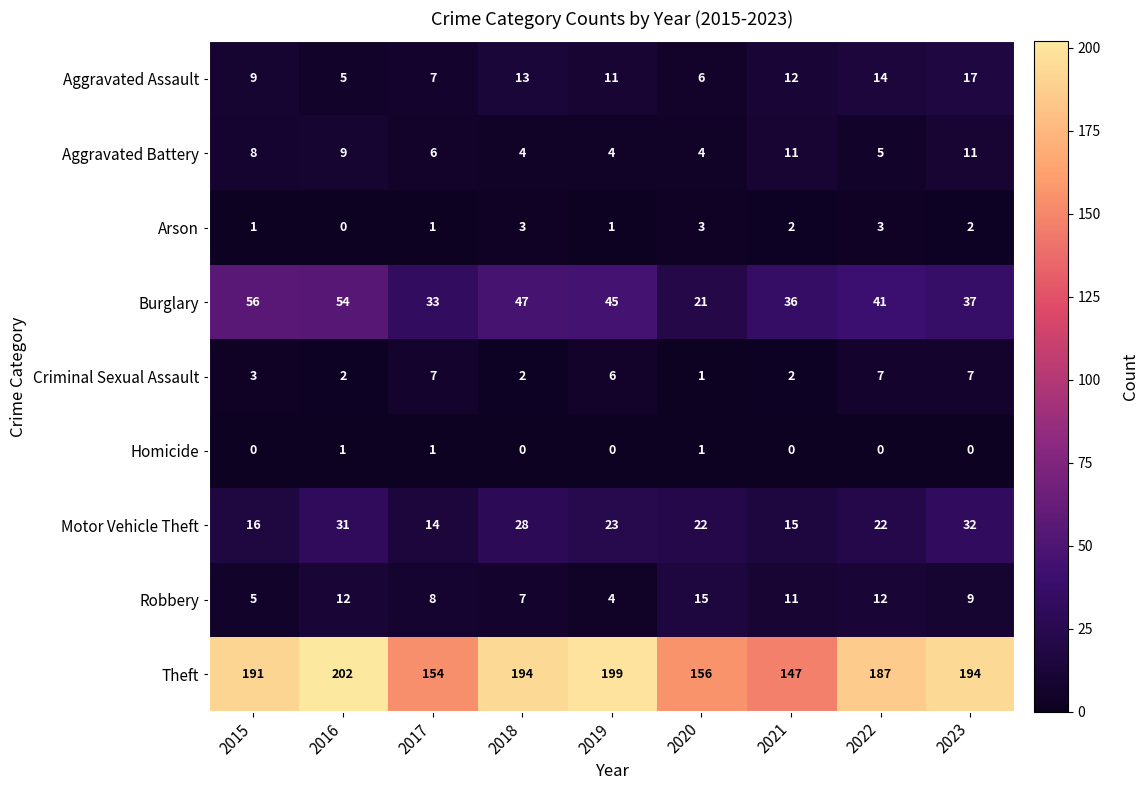

What is the total value across all series at 2022?

291